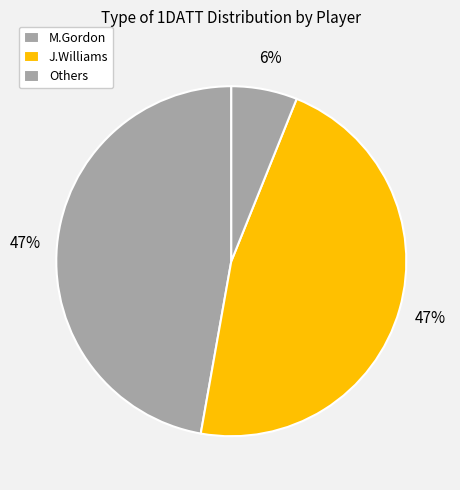

What is the largest slice in the pie chart?

M.Gordon